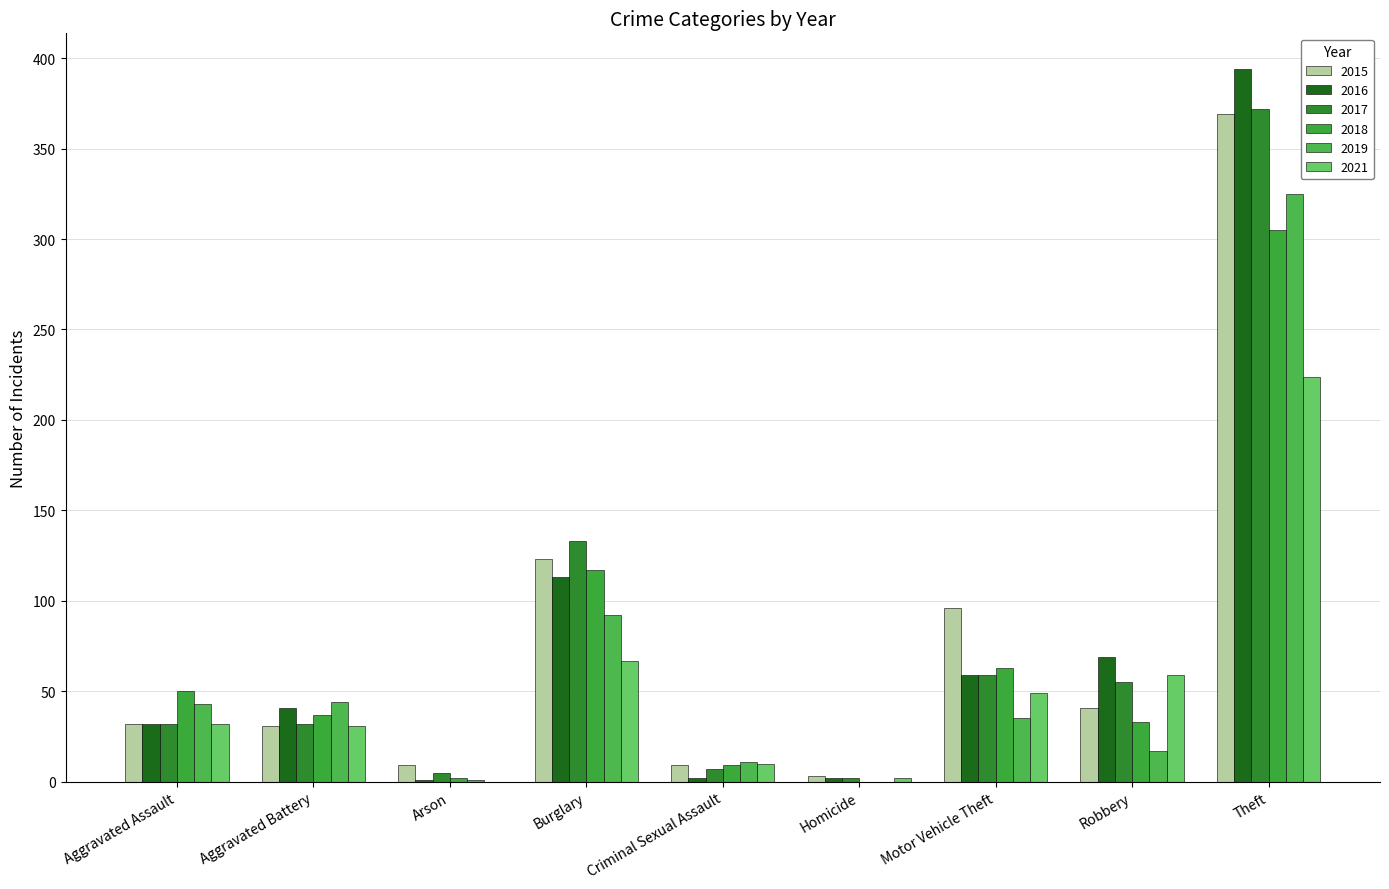

Which category has the lowest value in the 2019 series?

Homicide